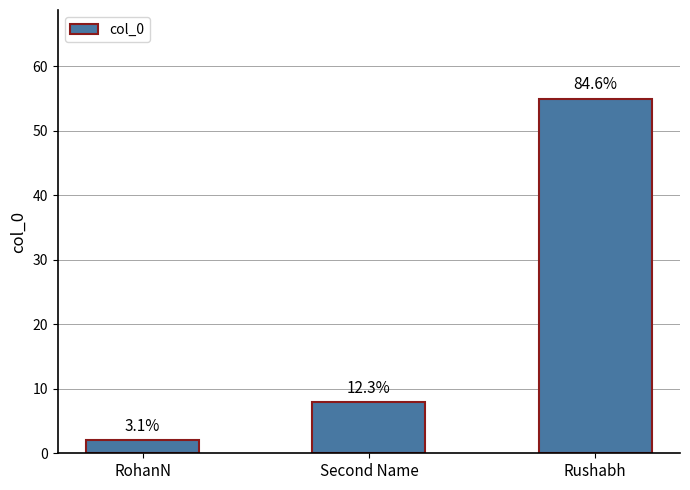

Reading left to right, transcribe all the data shown in this chart.

RohanN=2	Second Name=8	Rushabh=55